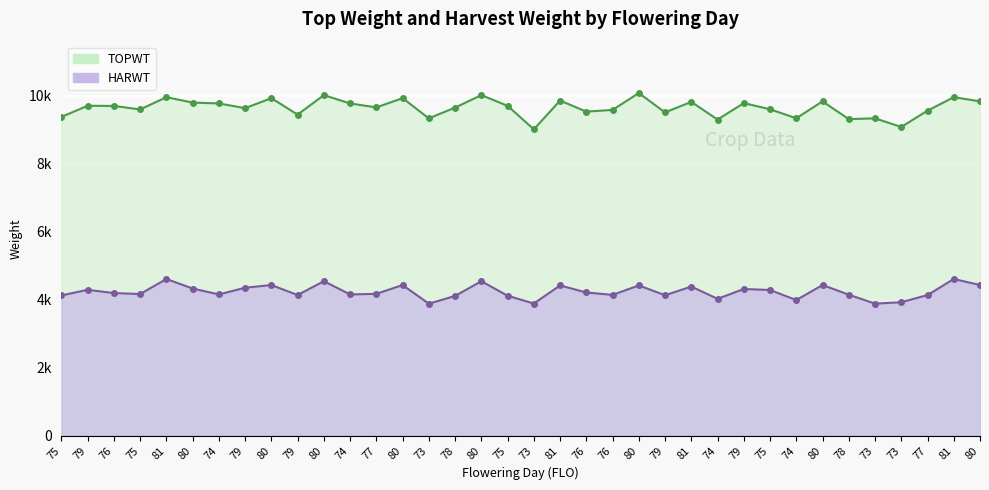

True or false: HARWT and TOPWT intersect in this chart.

False